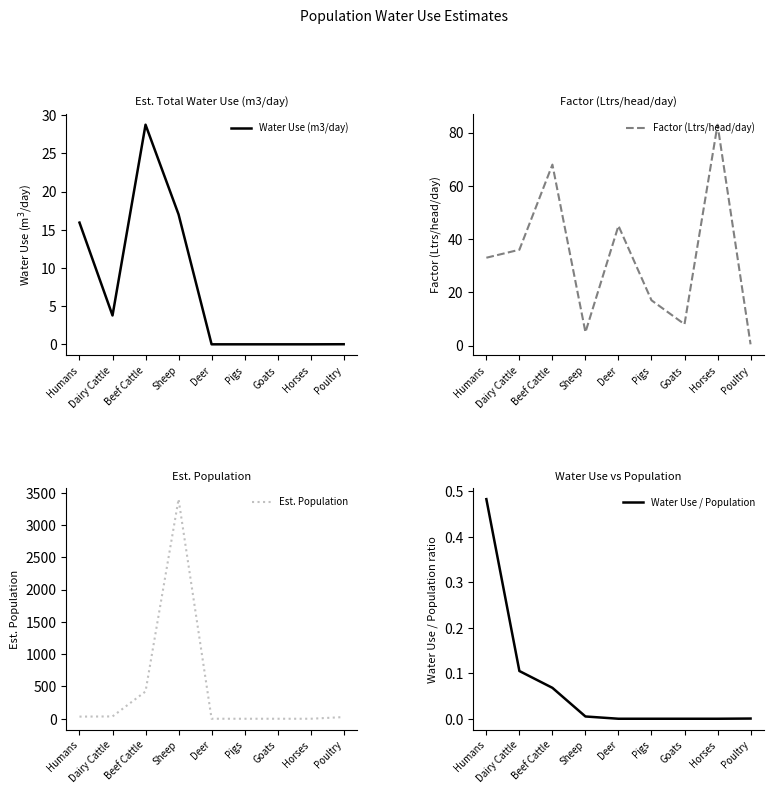

True or false: Est. Population and Water Use (m3/day) intersect in this chart.

False